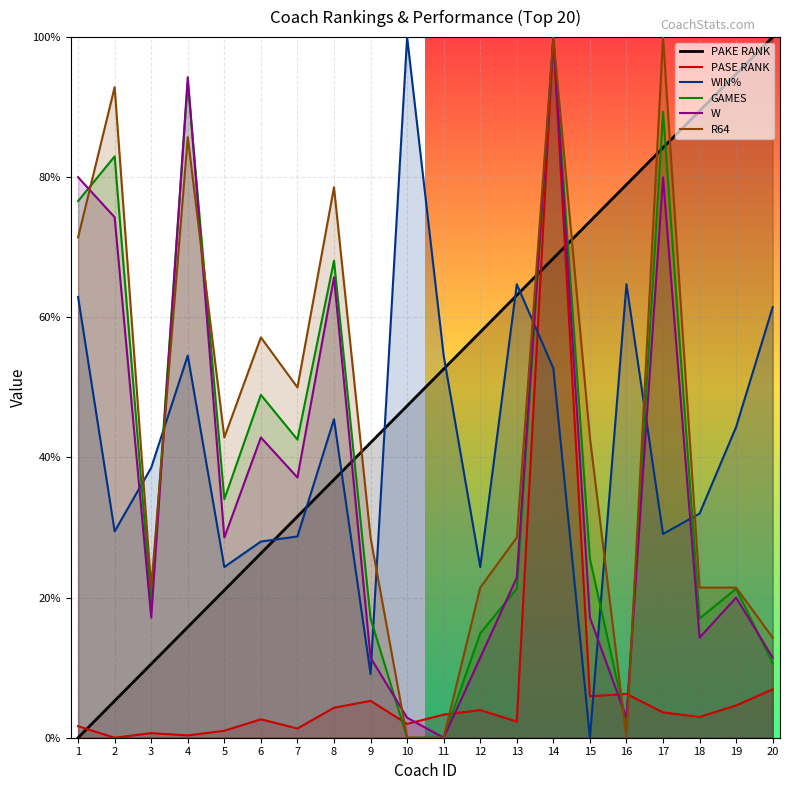

Which series has the widest spread of values?

PAKE RANK